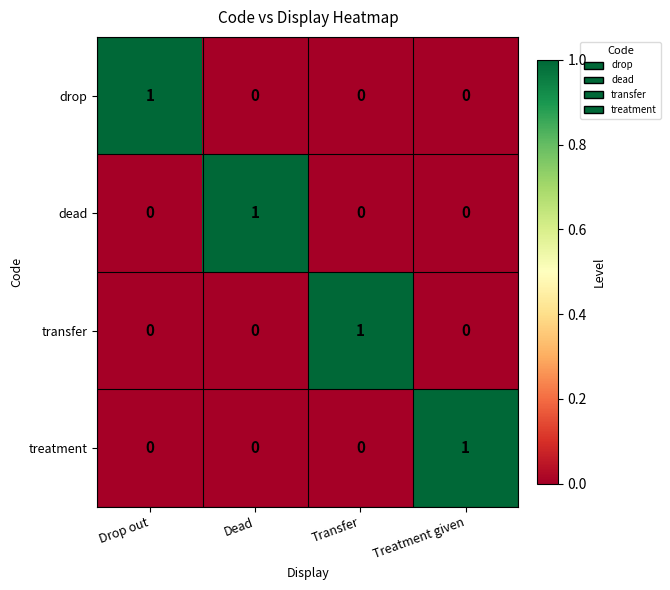

Count the drop values in the range 0 to 1.

4